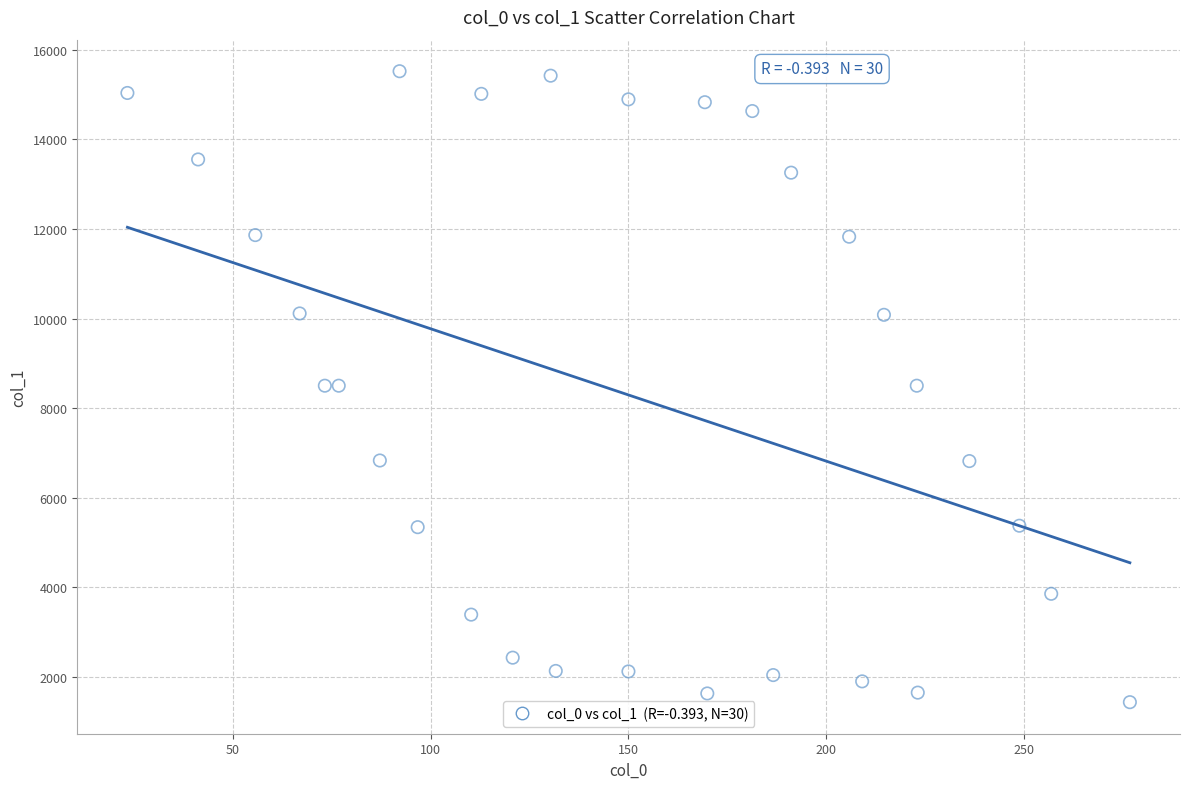

What is the range of Y values (max minus min)?

14089.8